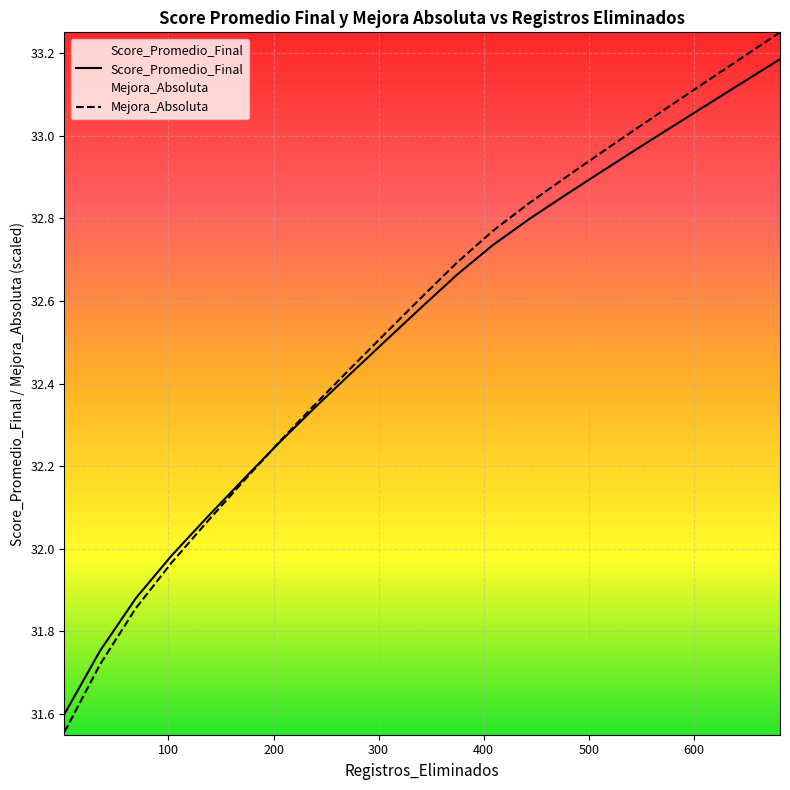

What is the average value of the Mejora_Absoluta series?

32.5